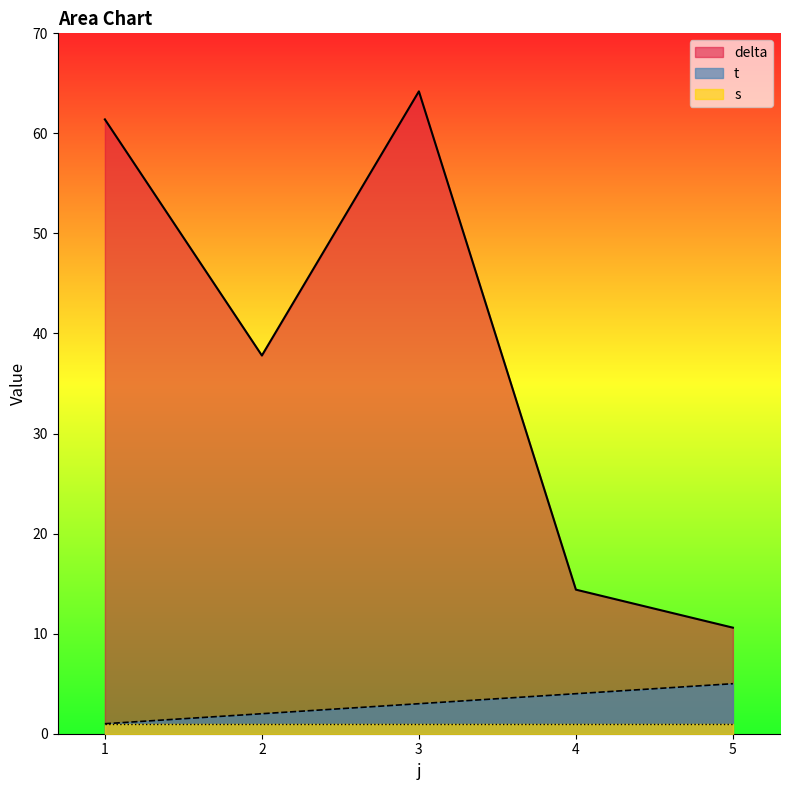

The value of delta at 5 is 10.6. True or false?

True